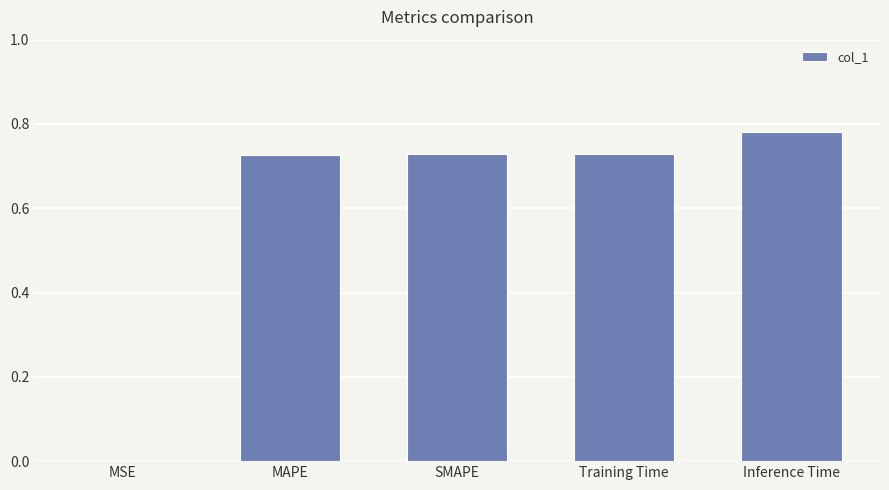

True or false: the data shows 0.4 at Inference Time.

False